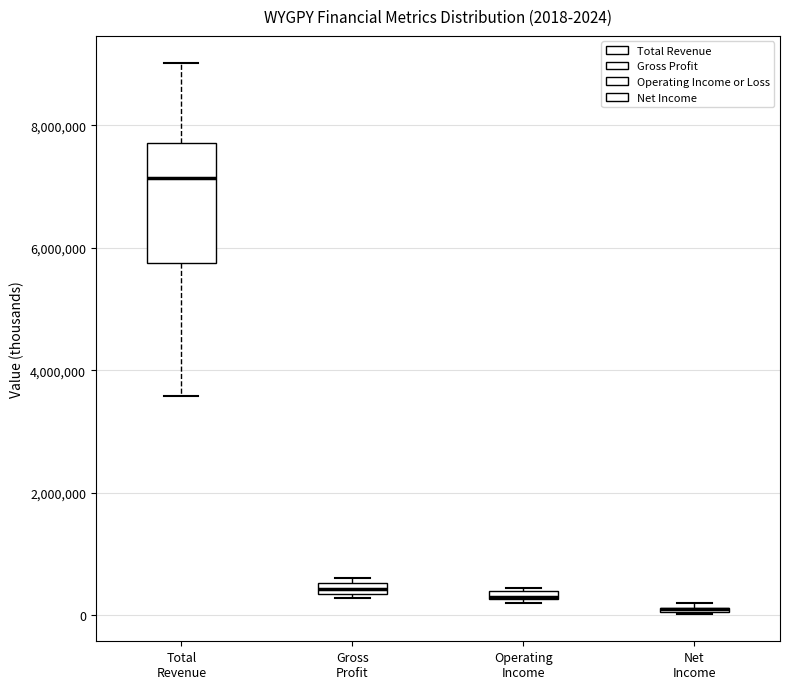

Comparing the boxes themselves (not the whiskers), which one is the tallest?

Total Revenue